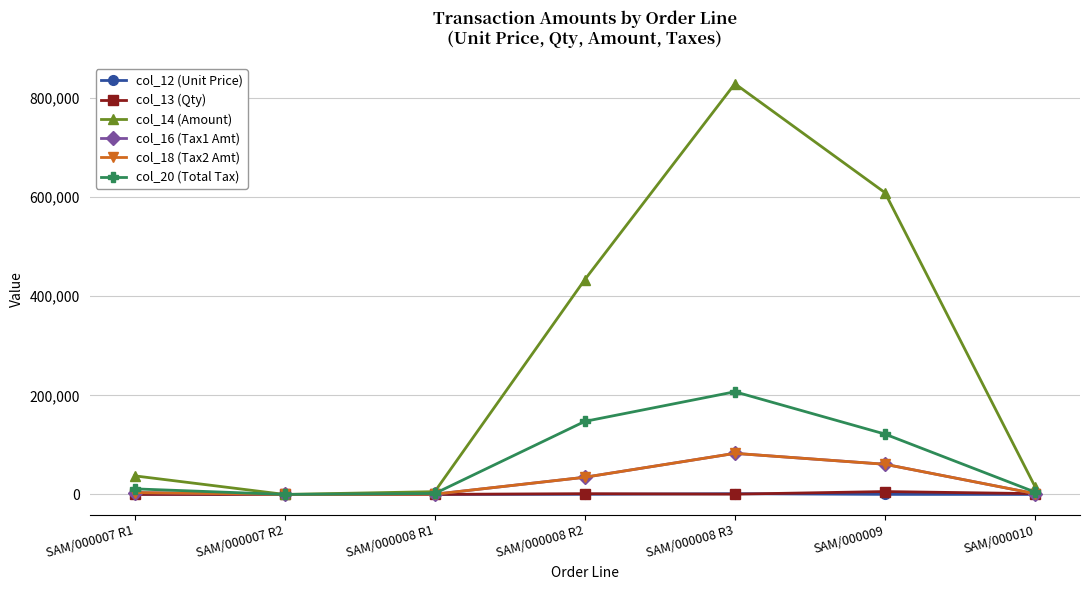

Is this an area chart (filled region under the line)?

No